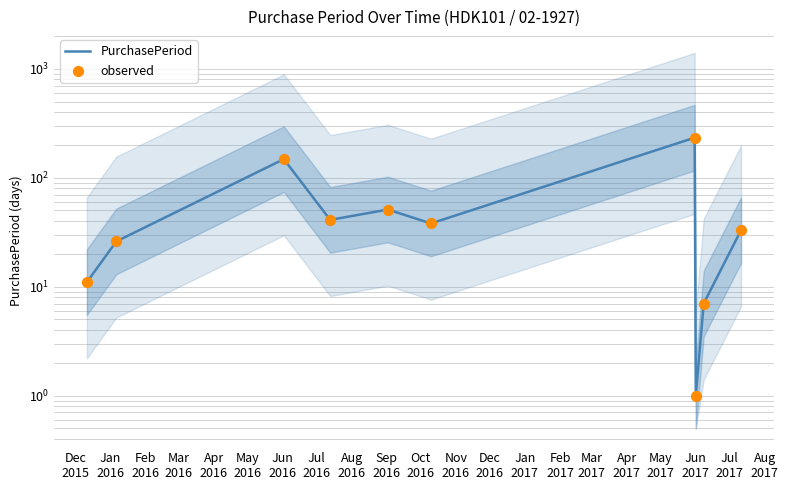

Which series has the largest Y range (max minus min)?

PurchasePeriod